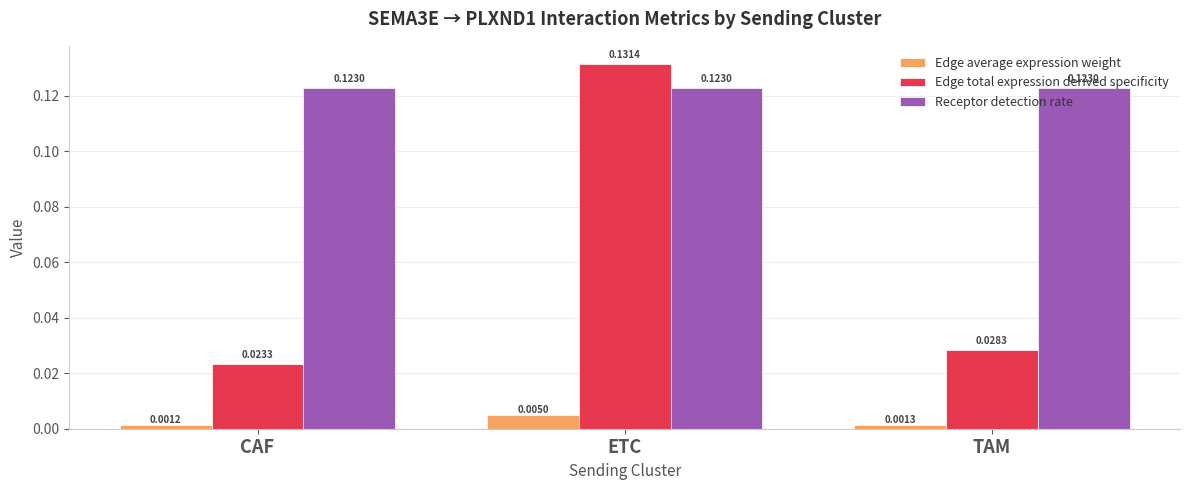

What is the label of the 1st bar from the left?

CAF